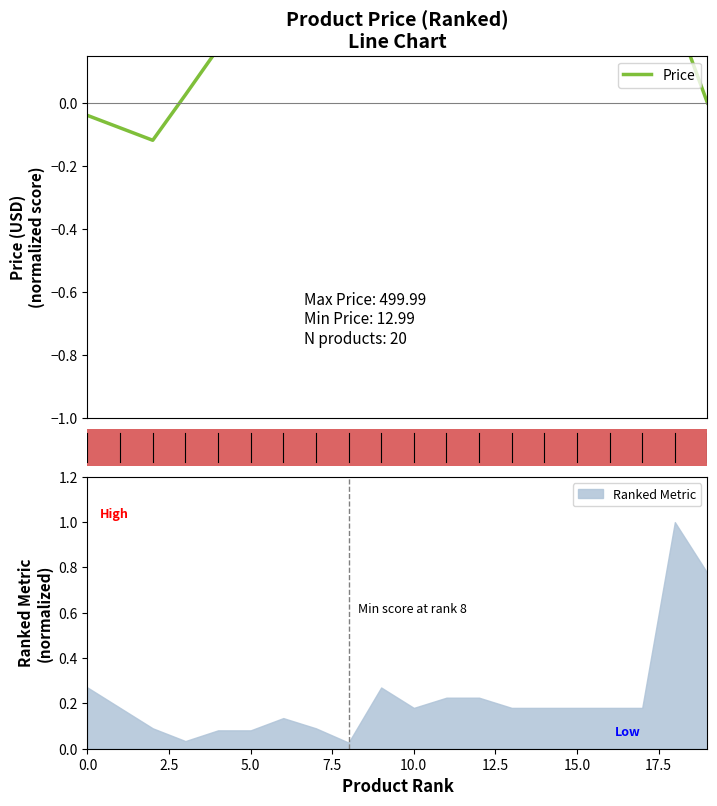

What is the label of the 11th bar from the left?

10